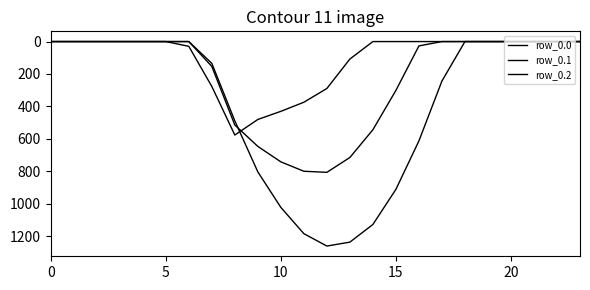

True or false: row_0.1 has more than 0 interior local peaks.

True